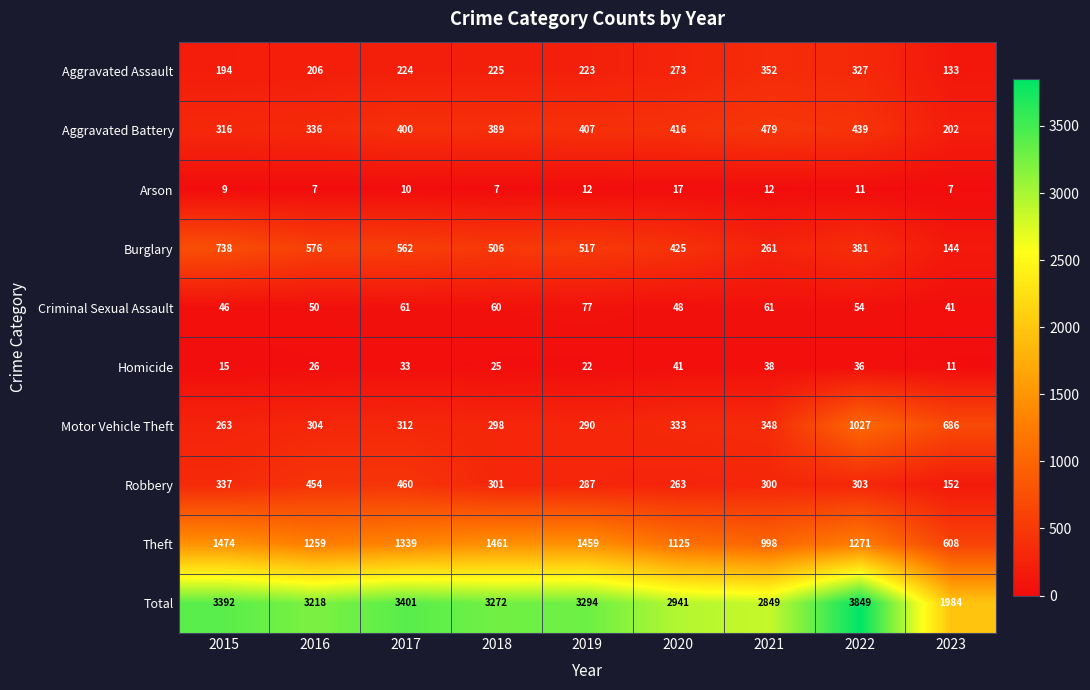

At how many categories does at least one series exceed 2944?

6